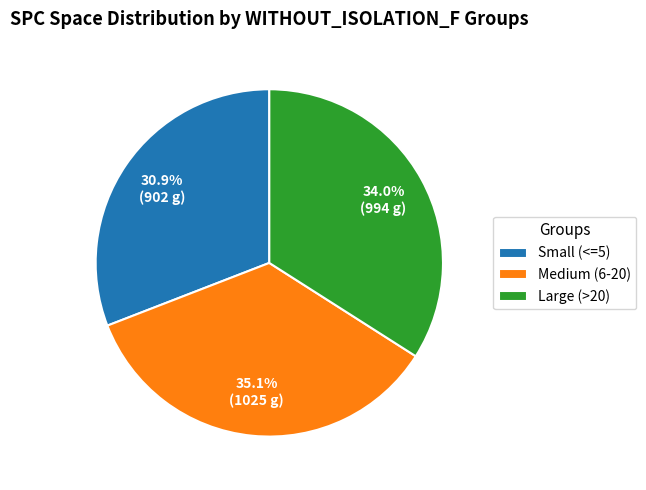

Is there any slice that represents more than half of the pie?

No